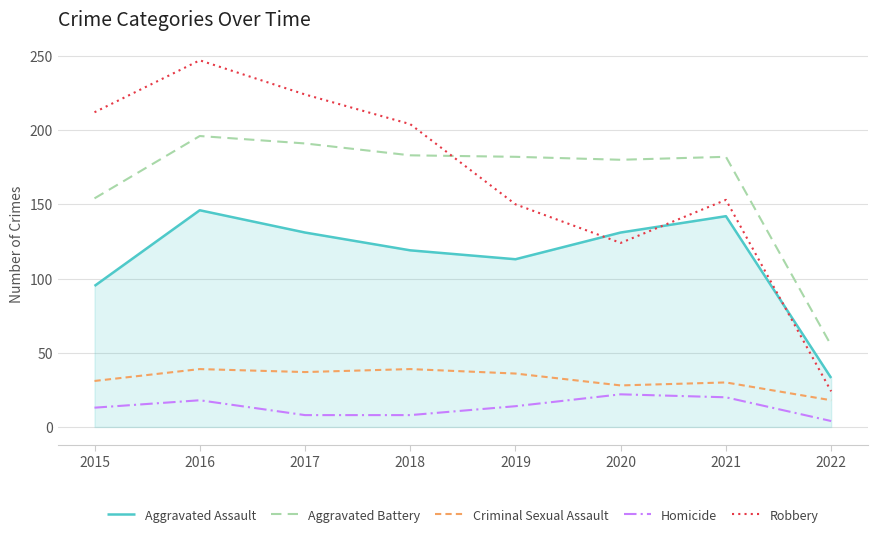

True or false: Aggravated Assault and Criminal Sexual Assault intersect in this chart.

False